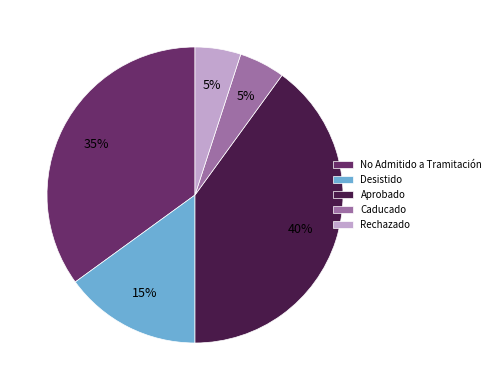

Is it true that Aprobado is 40% of the pie?

True